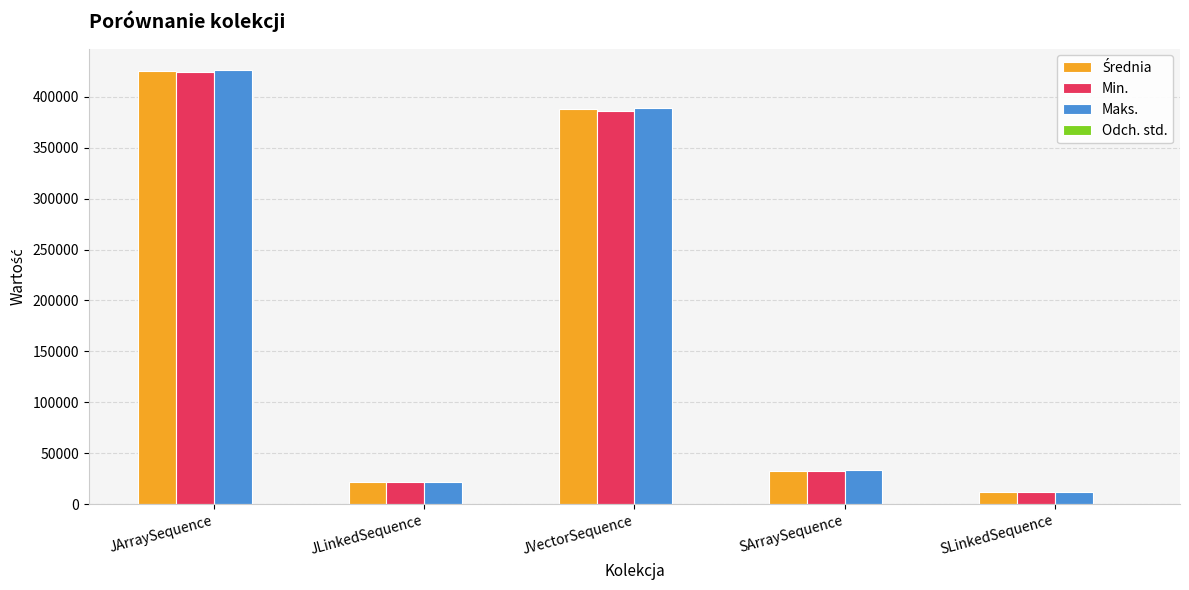

At which category is the sum across all series the highest?

JArraySequence